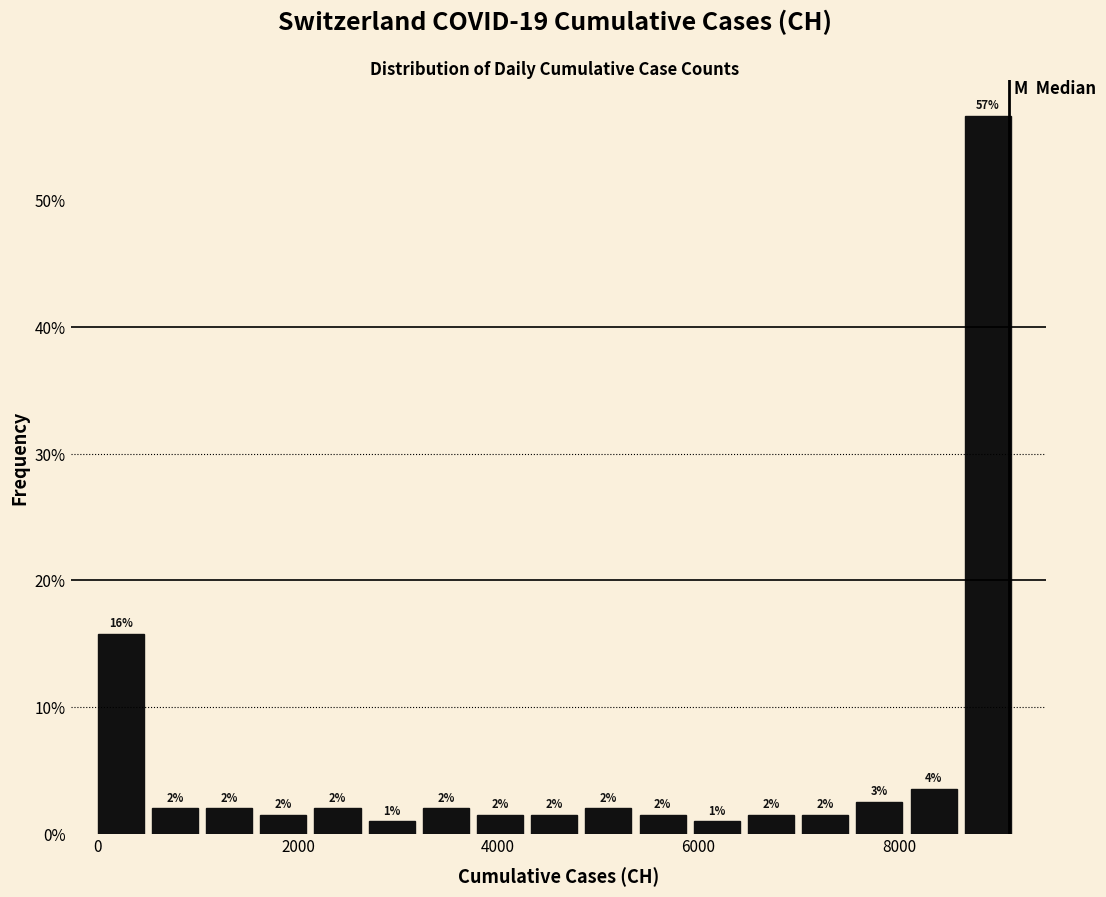

Read against the x-axis, roughly where is the centre of the tallest bar?

8800